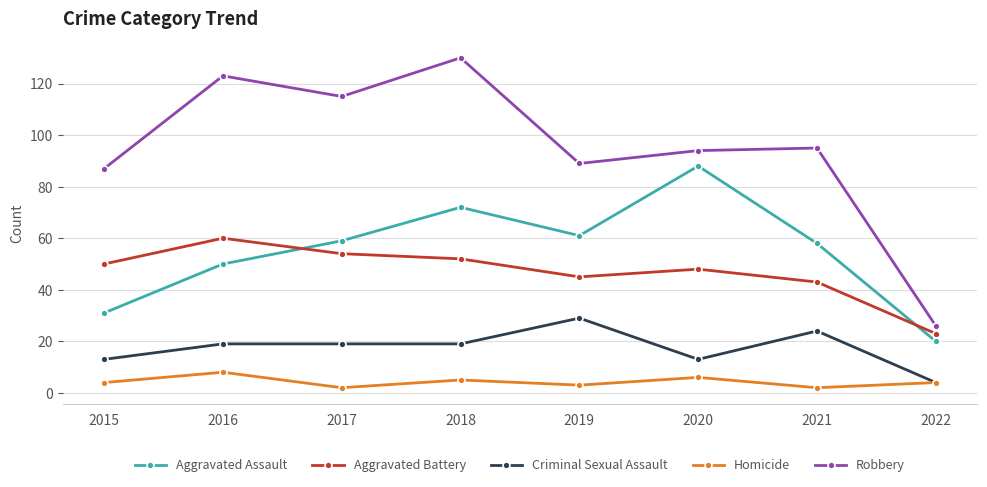

At 2016, list the series in order from smallest to largest.

Homicide, Criminal Sexual Assault, Aggravated Assault, Aggravated Battery, Robbery